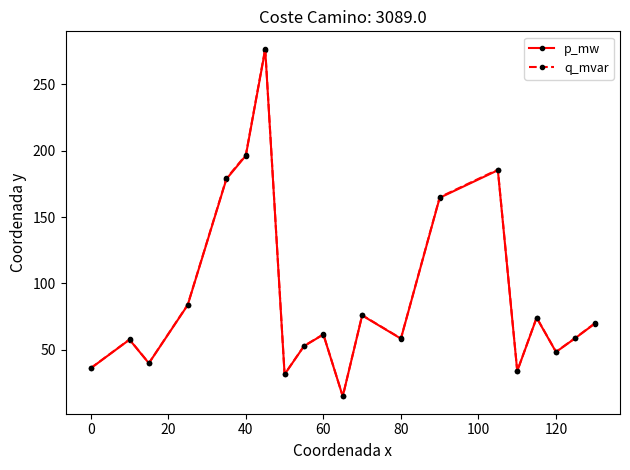

What is the value of the q_mvar point at the 2nd from the left?

57.8